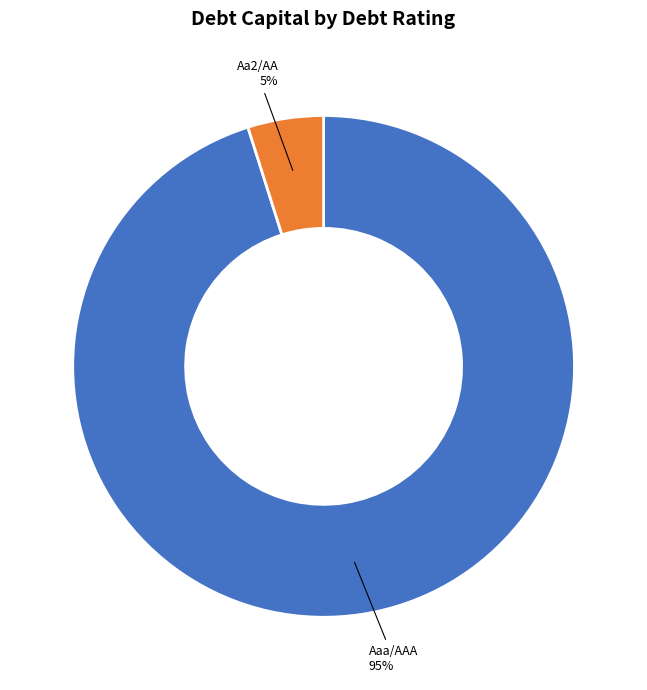

How many segments does this pie chart have?

2